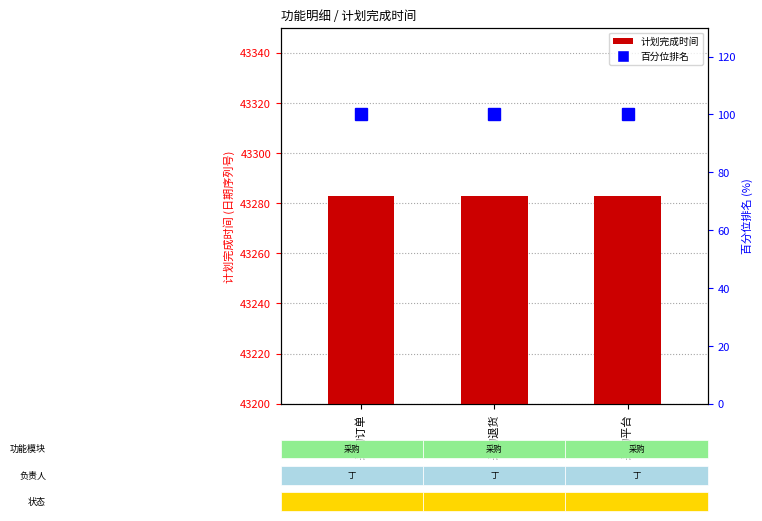

What is the label of the 3rd bar from the right?

采购订单